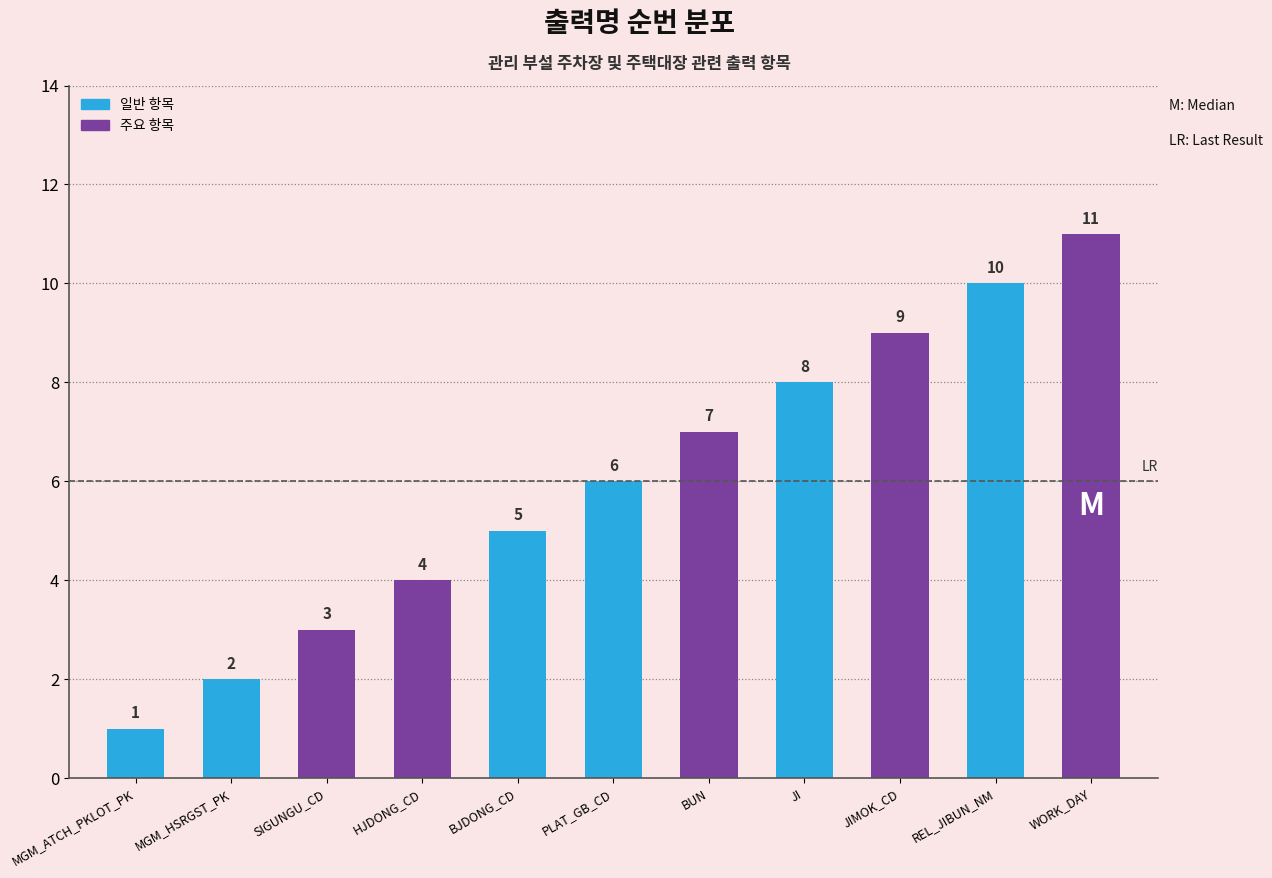

Reading left to right, extract all data points from this chart.

1	2	3	4	5	6	7	8	9	10	11